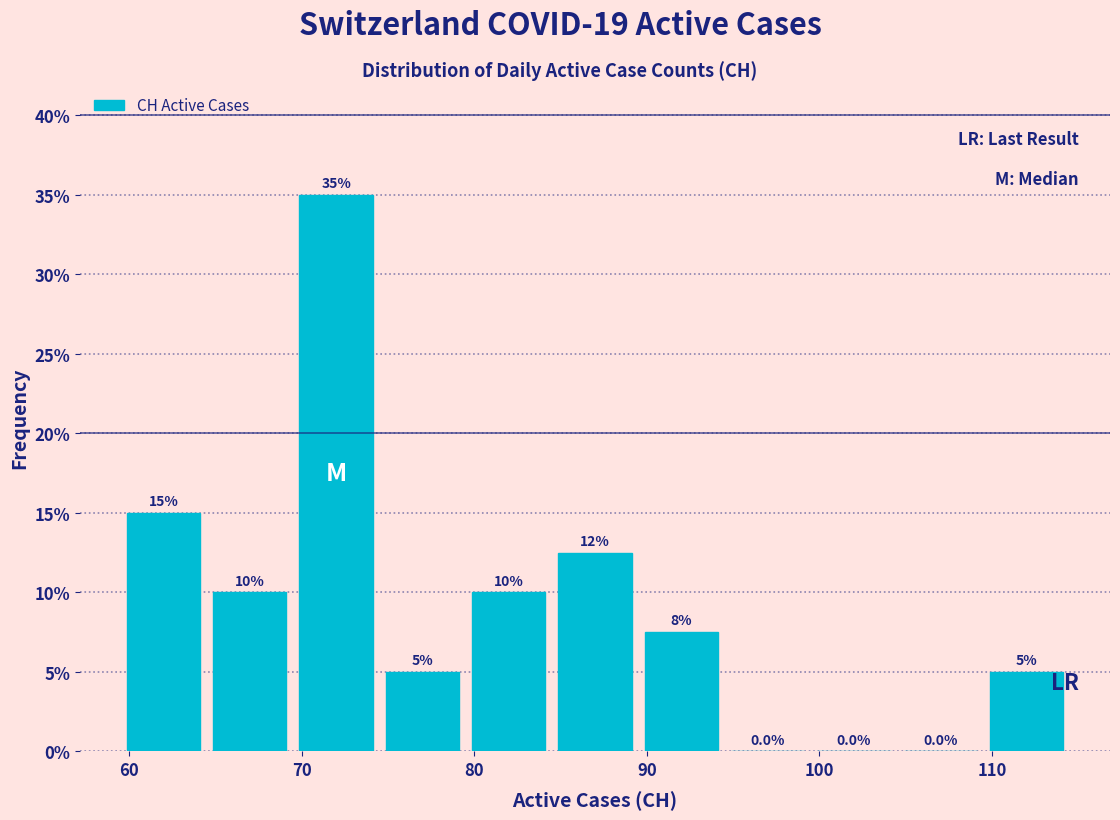

Which range on the x-axis has the tallest bar?

69.5 to 74.5